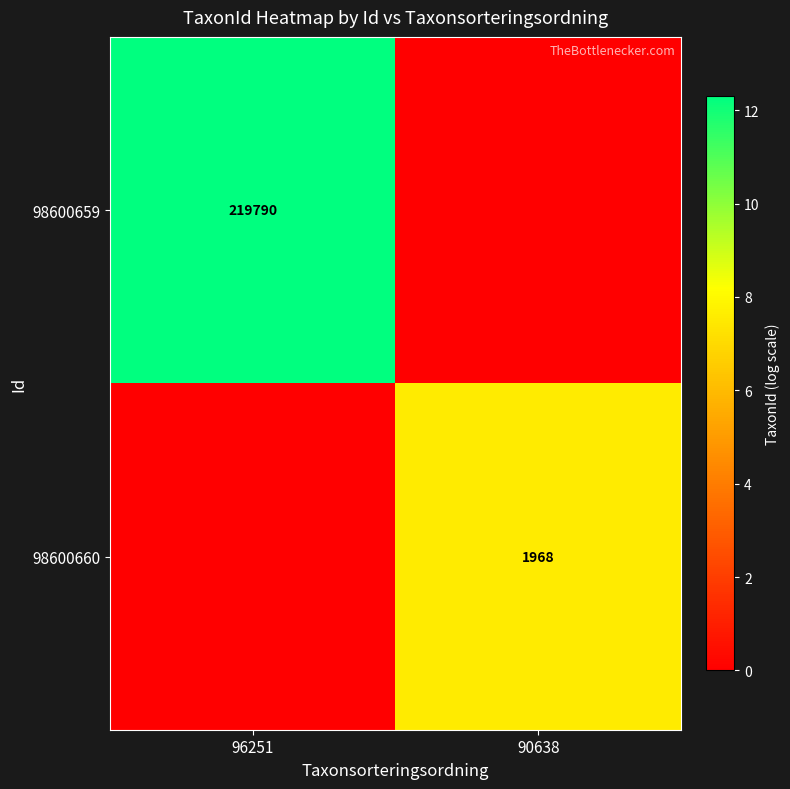

The value of 98600660 at 90638 is 3105. True or false?

False